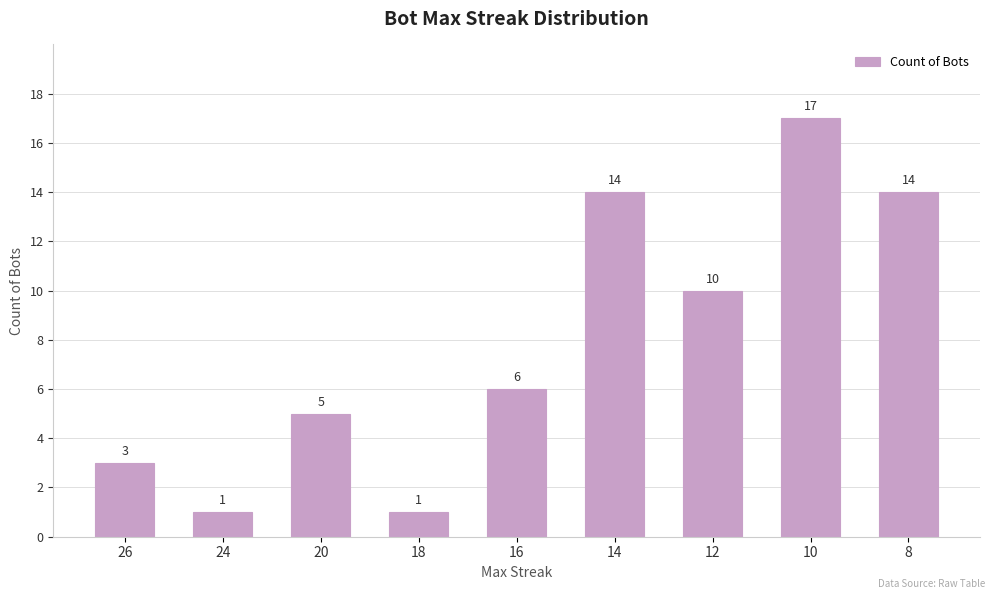

How many series are shown in this chart?

1